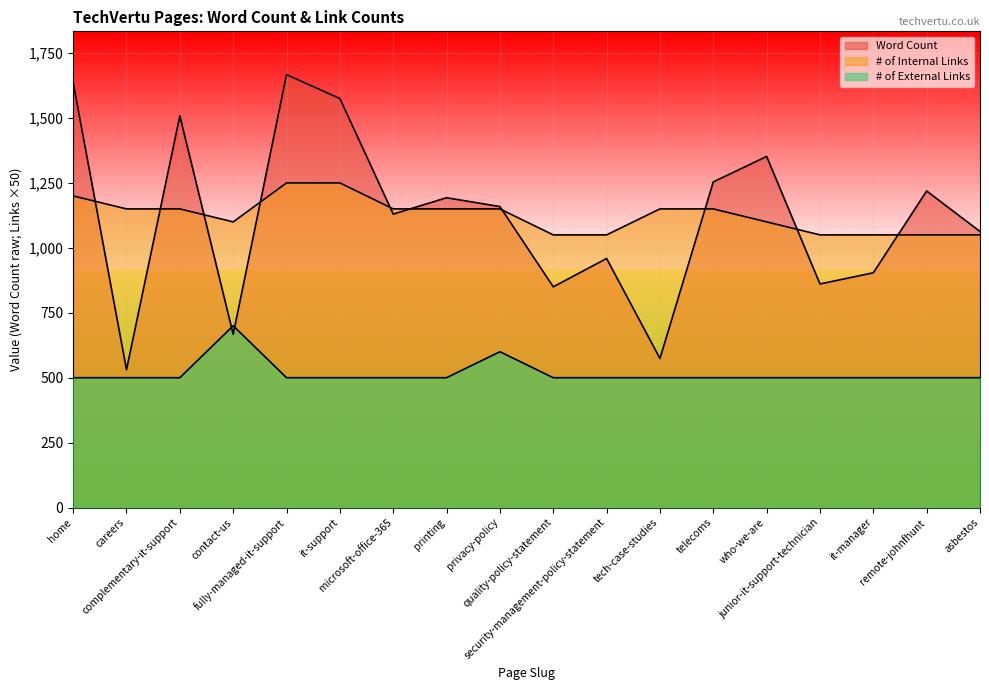

Which category has the highest value in the Word Count series?

fully-managed-it-support